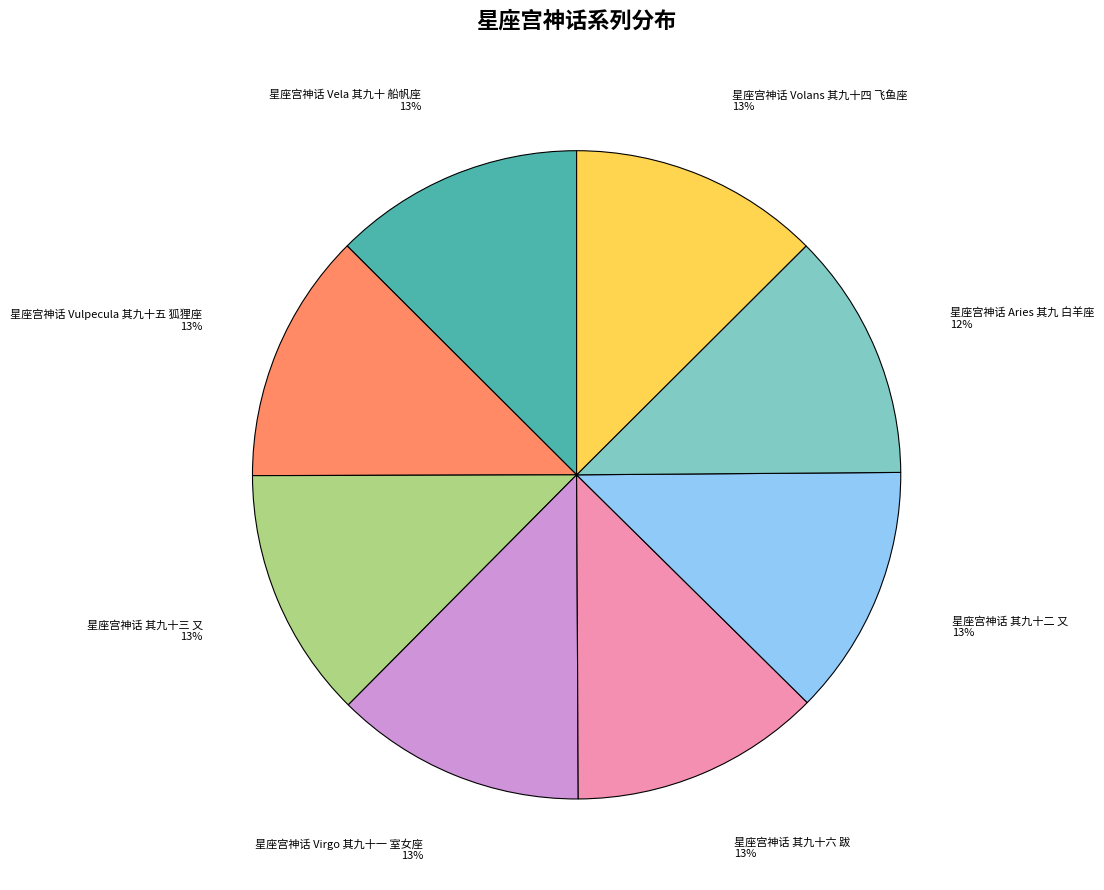

Is there any slice that represents more than half of the pie?

No